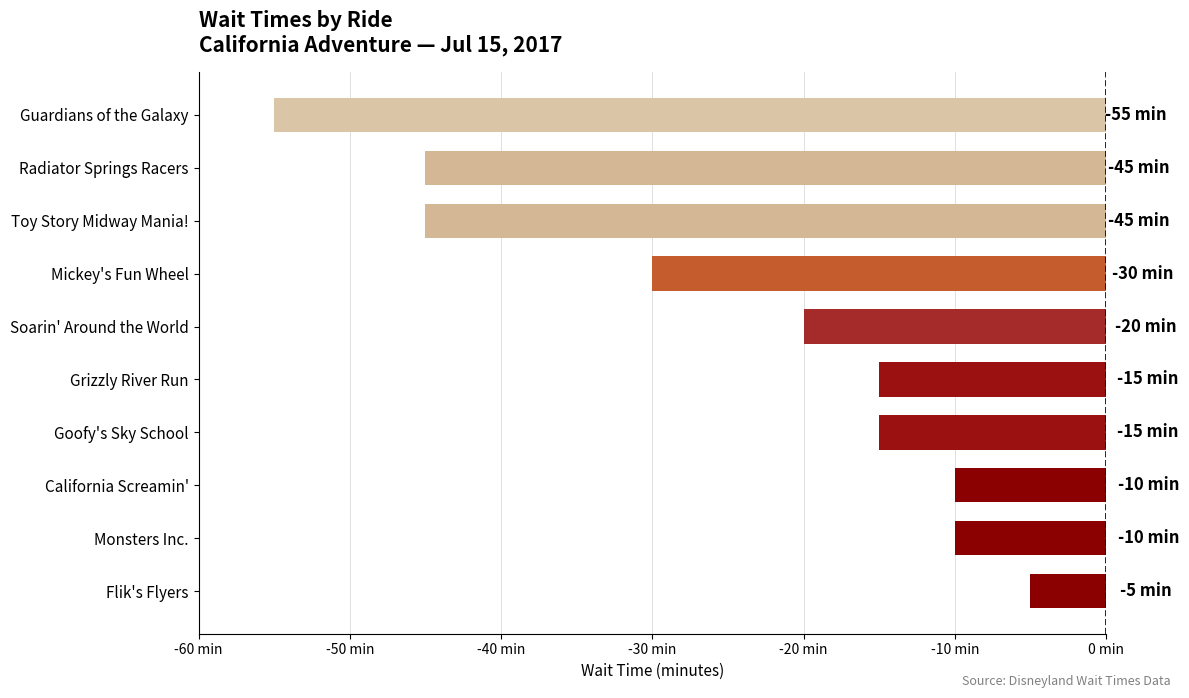

Are the bars horizontal?

Yes